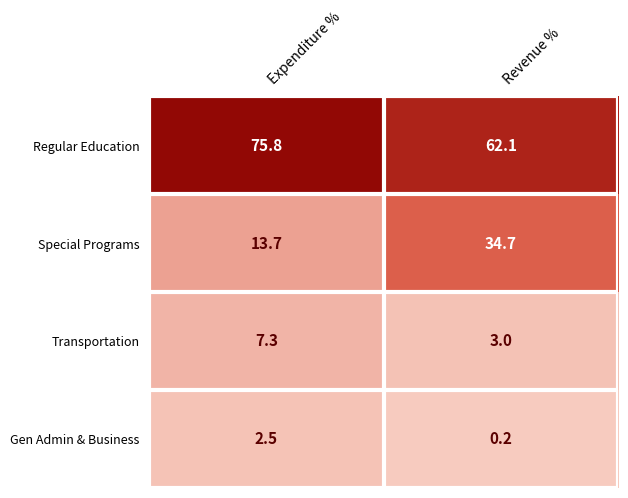

Which series has the largest range (max minus min)?

Special Programs